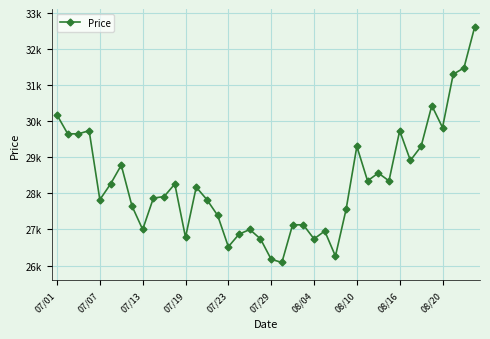

What is the difference between the maximum and minimum values?

6522